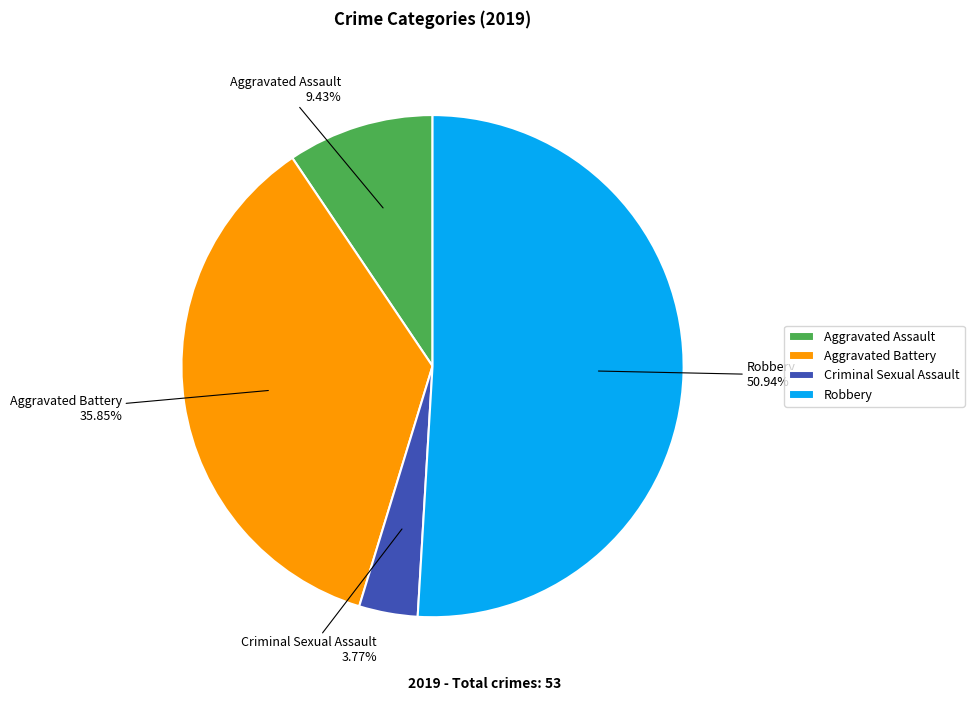

Rank the categories by value from highest to lowest.

Robbery, Aggravated Battery, Aggravated Assault, Criminal Sexual Assault